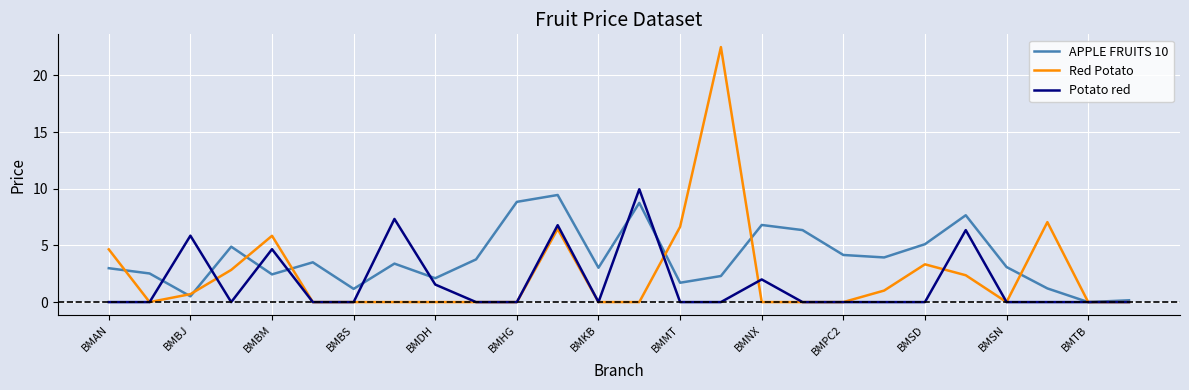

Which series has the largest total across all categories?

APPLE FRUITS 10